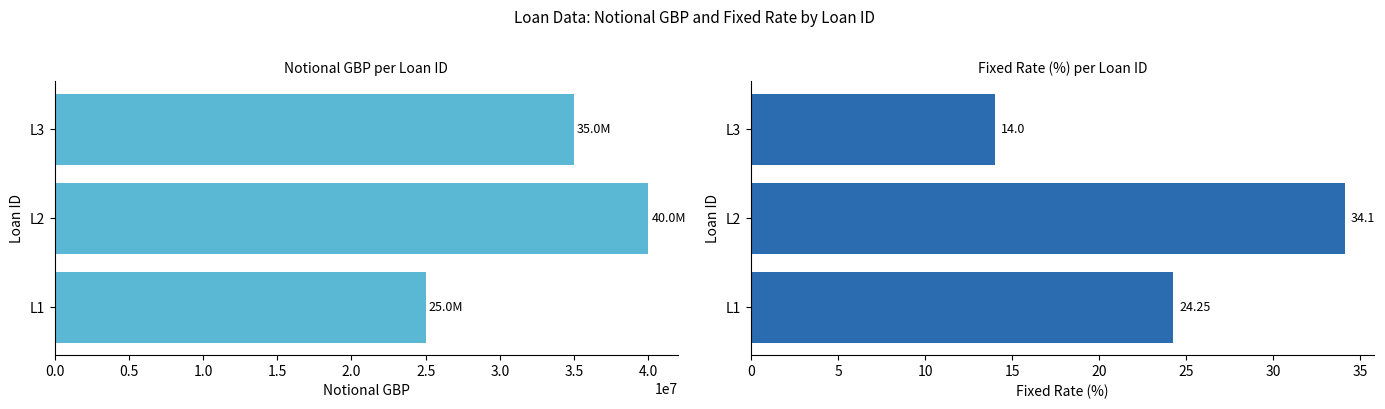

What is the difference between the second highest and minimum values in the fixed_rate_pct series?

10.2